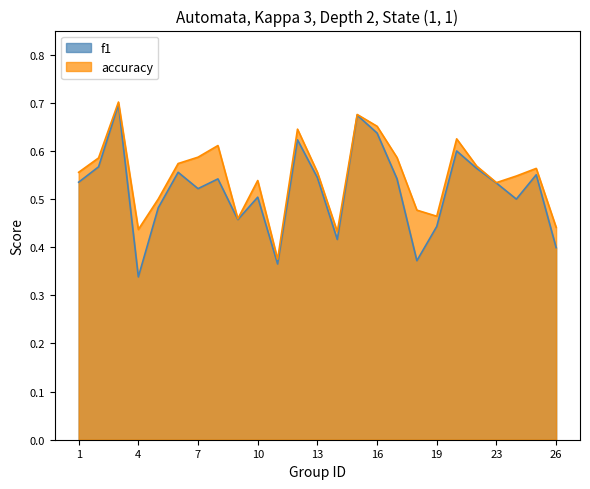

Does the chart have visible grid lines?

No